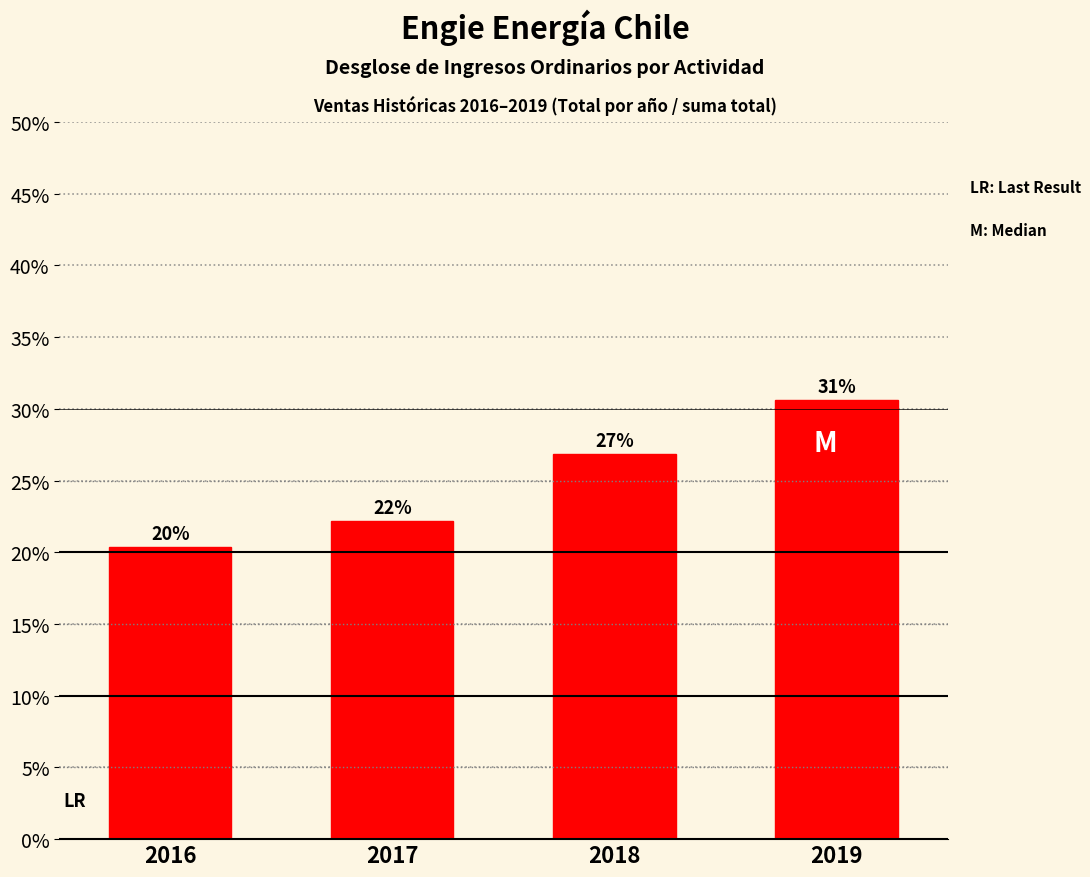

What is the value of the 3rd bar from the left?

0.3